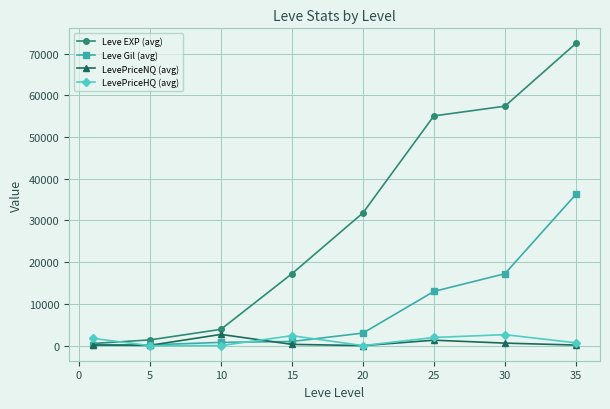

At how many categories does at least one series exceed 15816?

5